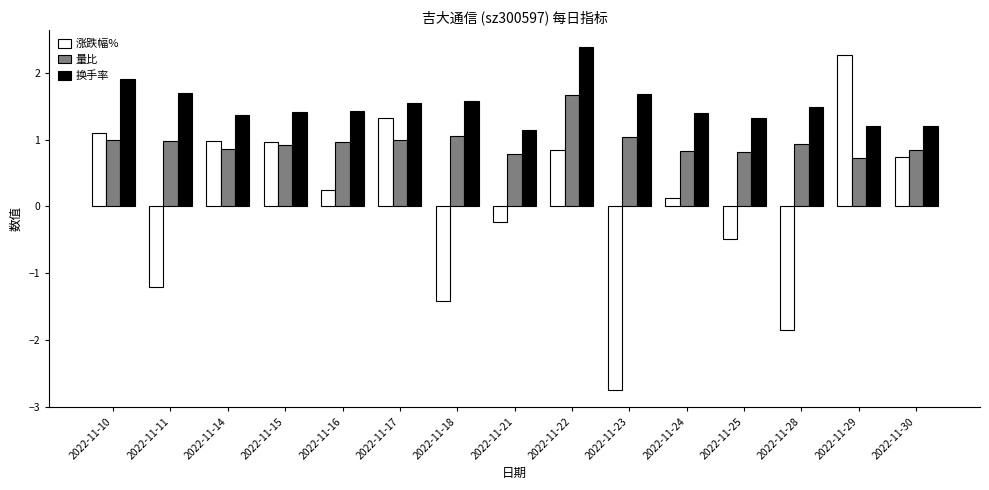

At which category is the sum across all series the highest?

2022-11-22